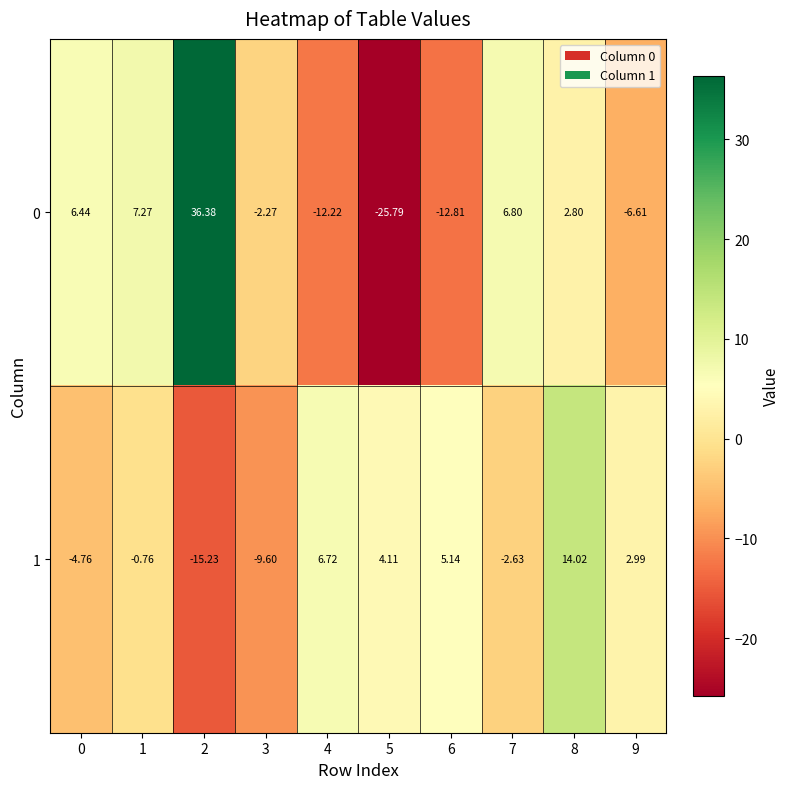

How many series are shown in this chart?

2